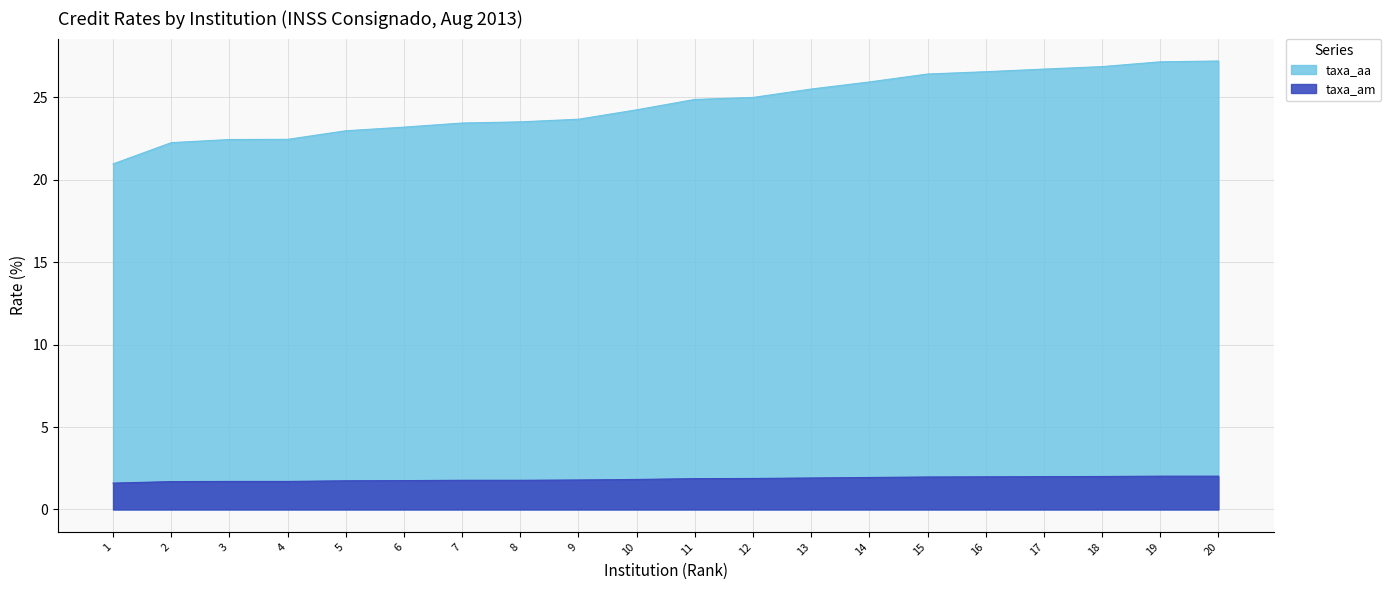

True or false: taxa_am has more than 1 points higher than both neighbors.

False